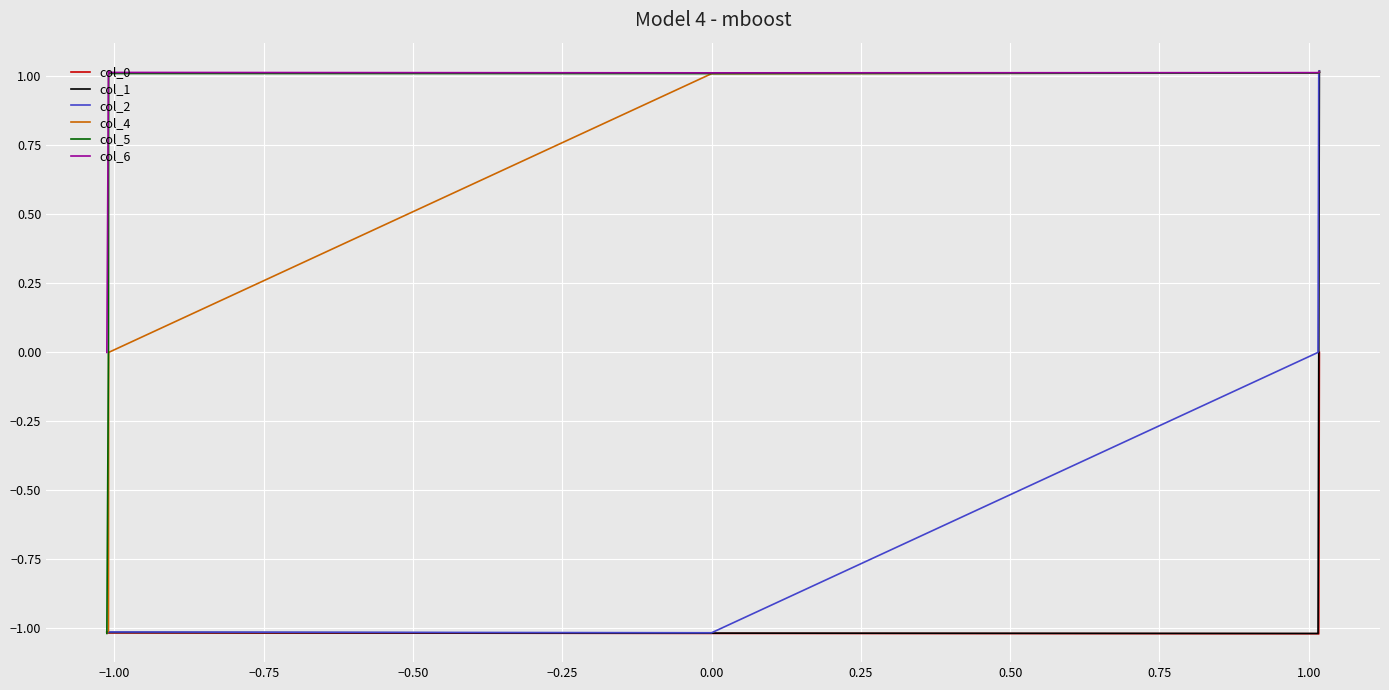

Rank the series at −0.75 from lowest to highest value.

col_0, col_1, col_2, col_5, col_4, col_6